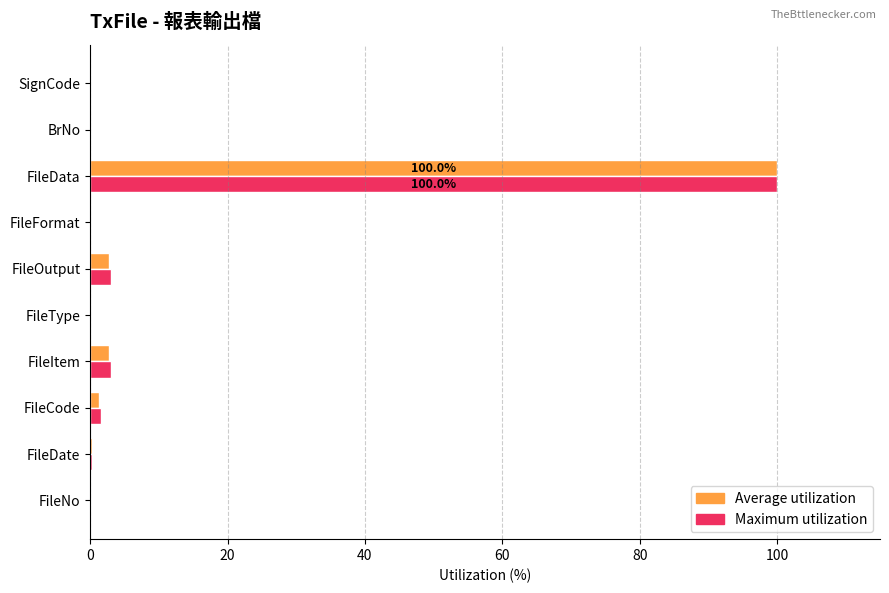

Which series changed the most between FileCode and FileData?

Average utilization